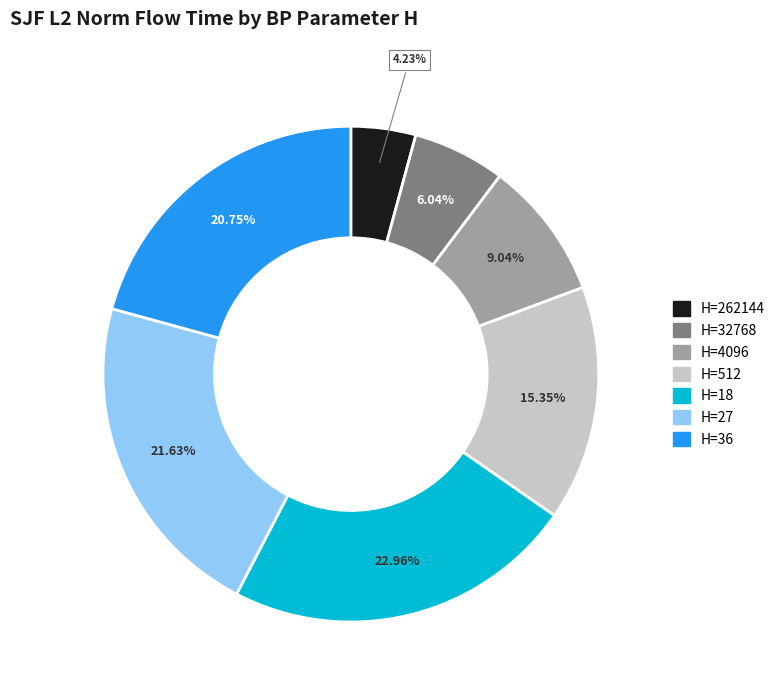

Is there any slice that represents more than half of the pie?

No